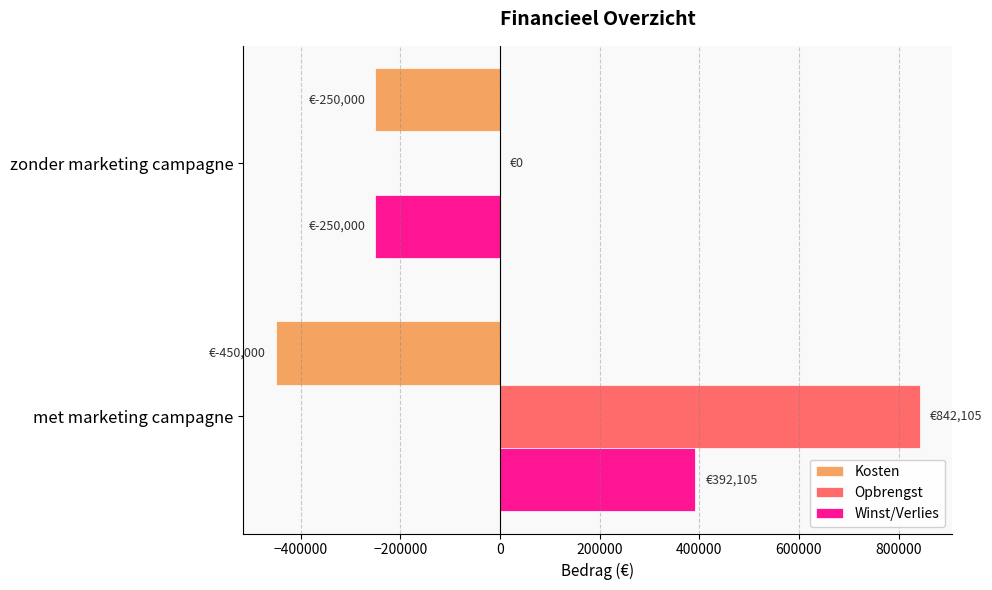

What is the highest value of the Kosten series?

-250000.0